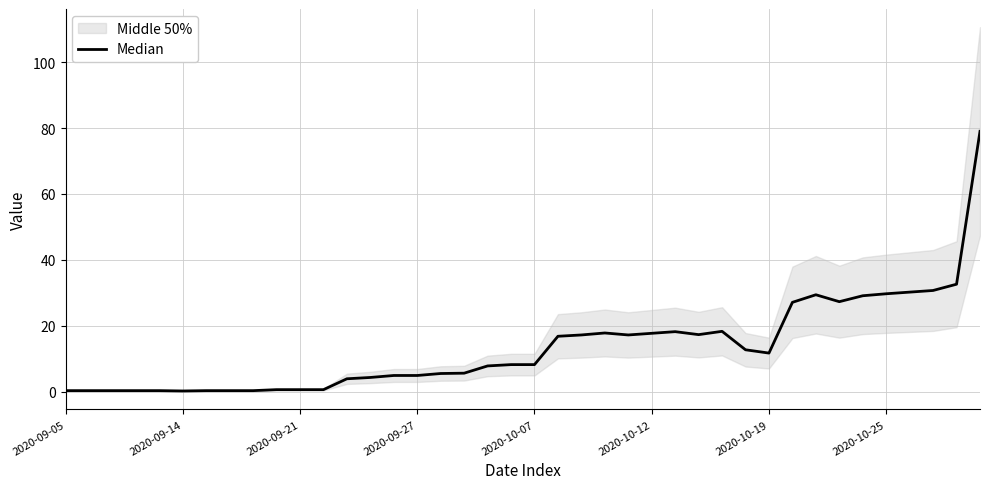

What position from the right is 9?

31